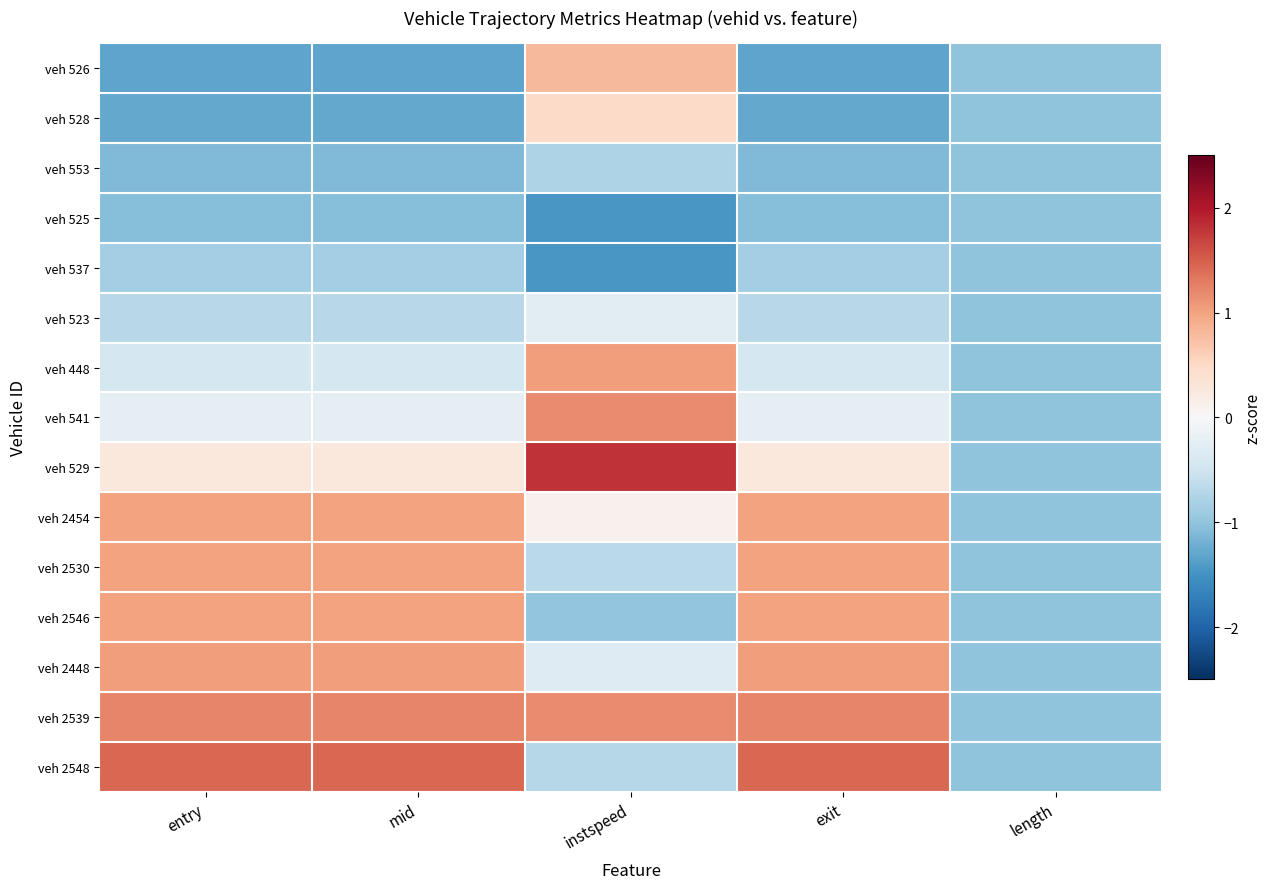

Reading left to right, transcribe all the data shown in this chart.

veh 526: entry=-1.3	mid=-1.3	instspeed=0.8	exit=-1.3	length=-1.0
veh 528: entry=-1.3	mid=-1.3	instspeed=0.5	exit=-1.3	length=-1.0
veh 553: entry=-1.1	mid=-1.1	instspeed=-0.8	exit=-1.1	length=-1.0
veh 525: entry=-1.1	mid=-1.1	instspeed=-1.5	exit=-1.1	length=-1.0
veh 537: entry=-0.9	mid=-0.9	instspeed=-1.5	exit=-0.9	length=-1.0
veh 523: entry=-0.7	mid=-0.7	instspeed=-0.3	exit=-0.7	length=-1.0
veh 448: entry=-0.4	mid=-0.4	instspeed=1.1	exit=-0.4	length=-1.0
veh 541: entry=-0.2	mid=-0.2	instspeed=1.2	exit=-0.2	length=-1.0
veh 529: entry=0.3	mid=0.3	instspeed=1.8	exit=0.3	length=-1.0
veh 2454: entry=1.0	mid=1.0	instspeed=0.1	exit=1.0	length=-1.0
veh 2530: entry=1.0	mid=1.0	instspeed=-0.7	exit=1.0	length=-1.0
veh 2546: entry=1.0	mid=1.0	instspeed=-1.0	exit=1.0	length=-1.0
veh 2448: entry=1.0	mid=1.0	instspeed=-0.3	exit=1.0	length=-1.0
veh 2539: entry=1.2	mid=1.2	instspeed=1.2	exit=1.2	length=-1.0
veh 2548: entry=1.4	mid=1.4	instspeed=-0.7	exit=1.4	length=-1.0